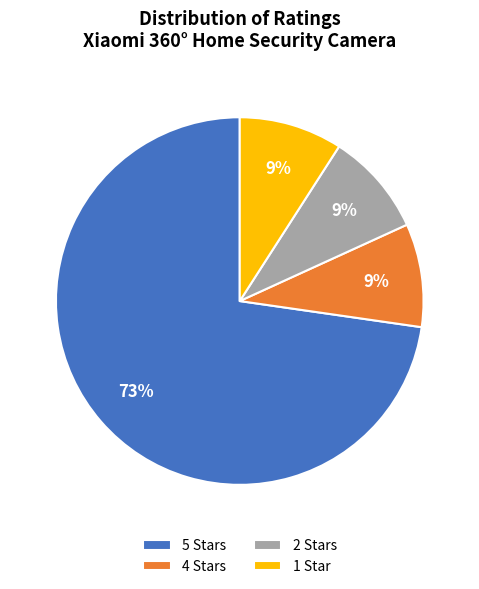

How many slices are in this pie chart?

4